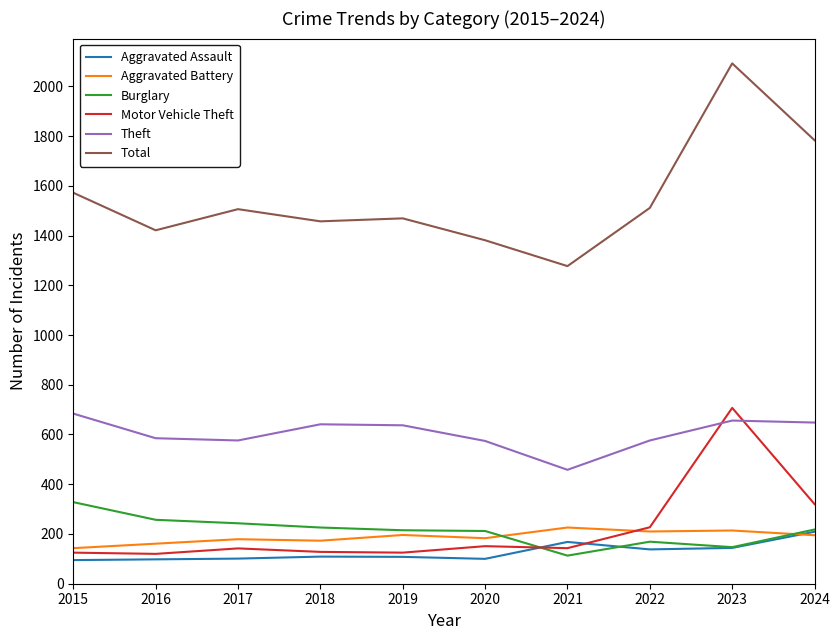

What is the spread (max minus min) of values at 2015?

1477